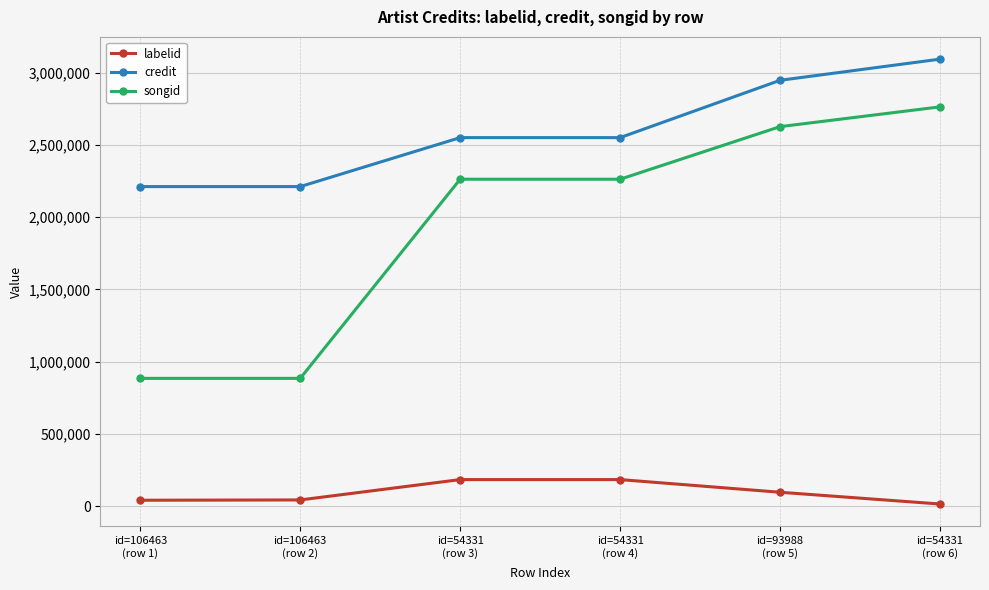

True or false: labelid has more than 0 interior local peaks.

True